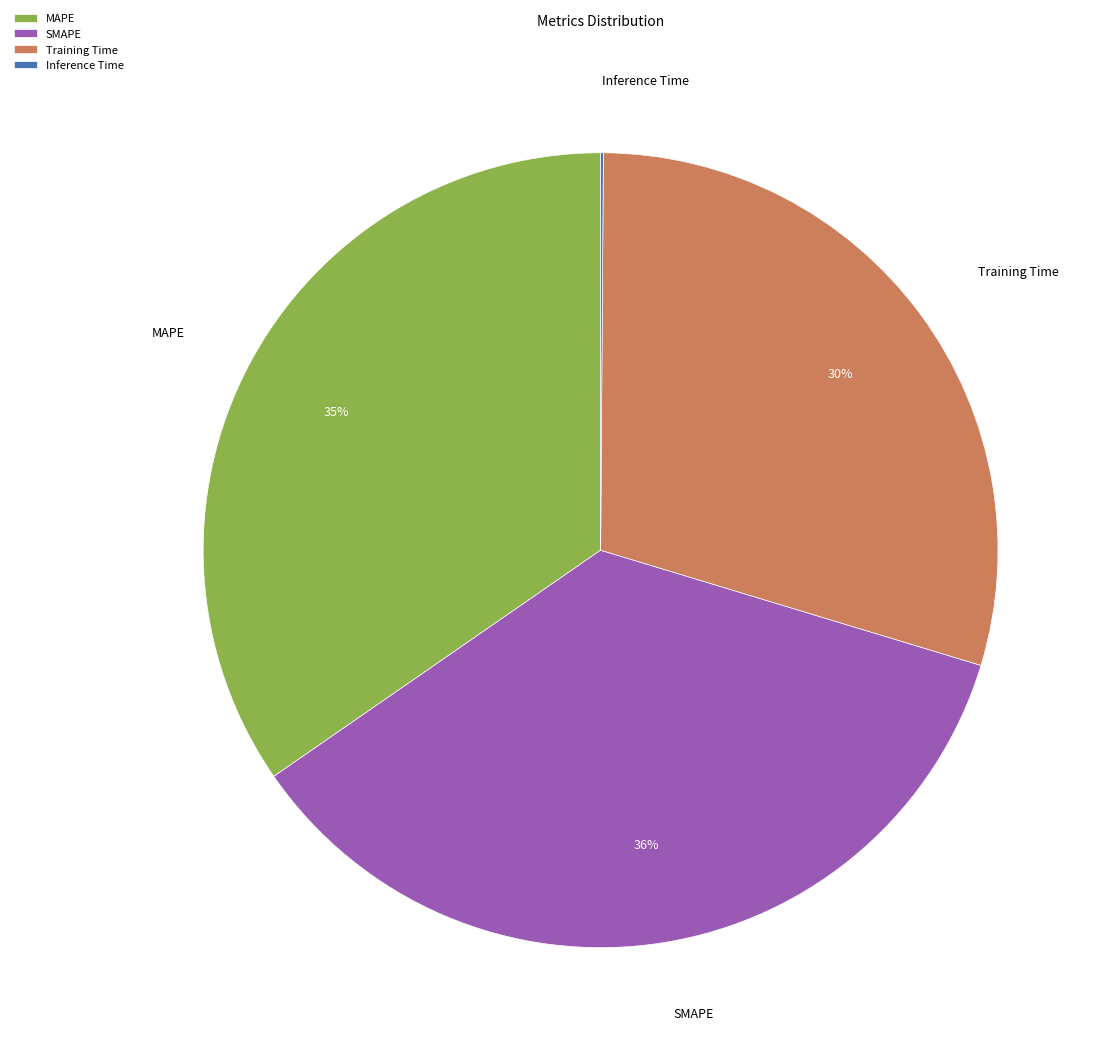

Does SMAPE represent more than half of the total?

No